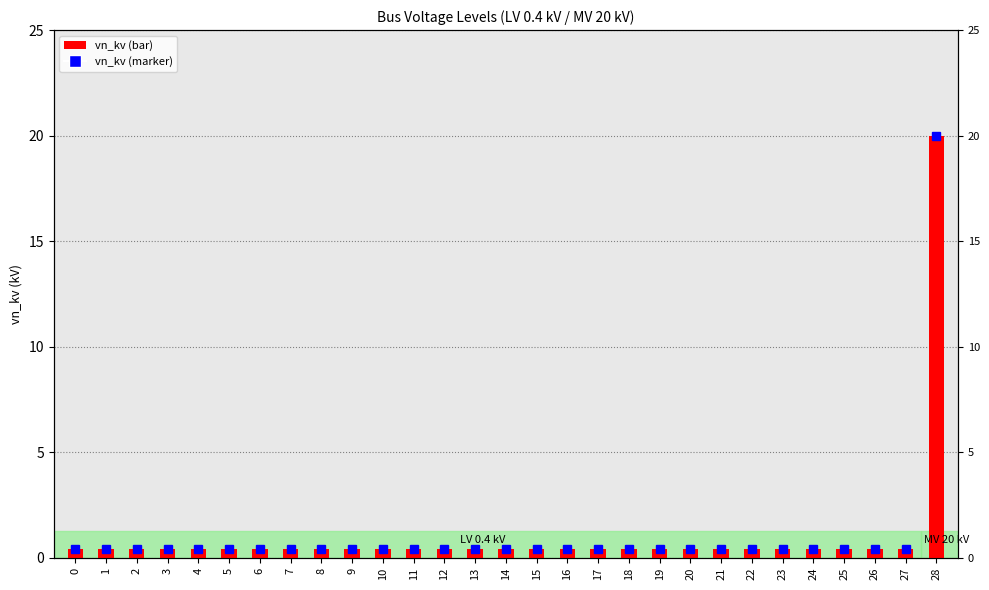

Reading left to right, extract all data points from this chart.

vn_kv marker: 0=0.4	1=0.4	2=0.4	3=0.4	4=0.4	5=0.4	6=0.4	7=0.4	8=0.4	9=0.4	10=0.4	11=0.4	12=0.4	13=0.4	14=0.4	15=0.4	16=0.4	17=0.4	18=0.4	19=0.4	20=0.4	21=0.4	22=0.4	23=0.4	24=0.4	25=0.4	26=0.4	27=0.4	28=20.0
vn_kv: 0=0.4	1=0.4	2=0.4	3=0.4	4=0.4	5=0.4	6=0.4	7=0.4	8=0.4	9=0.4	10=0.4	11=0.4	12=0.4	13=0.4	14=0.4	15=0.4	16=0.4	17=0.4	18=0.4	19=0.4	20=0.4	21=0.4	22=0.4	23=0.4	24=0.4	25=0.4	26=0.4	27=0.4	28=20.0